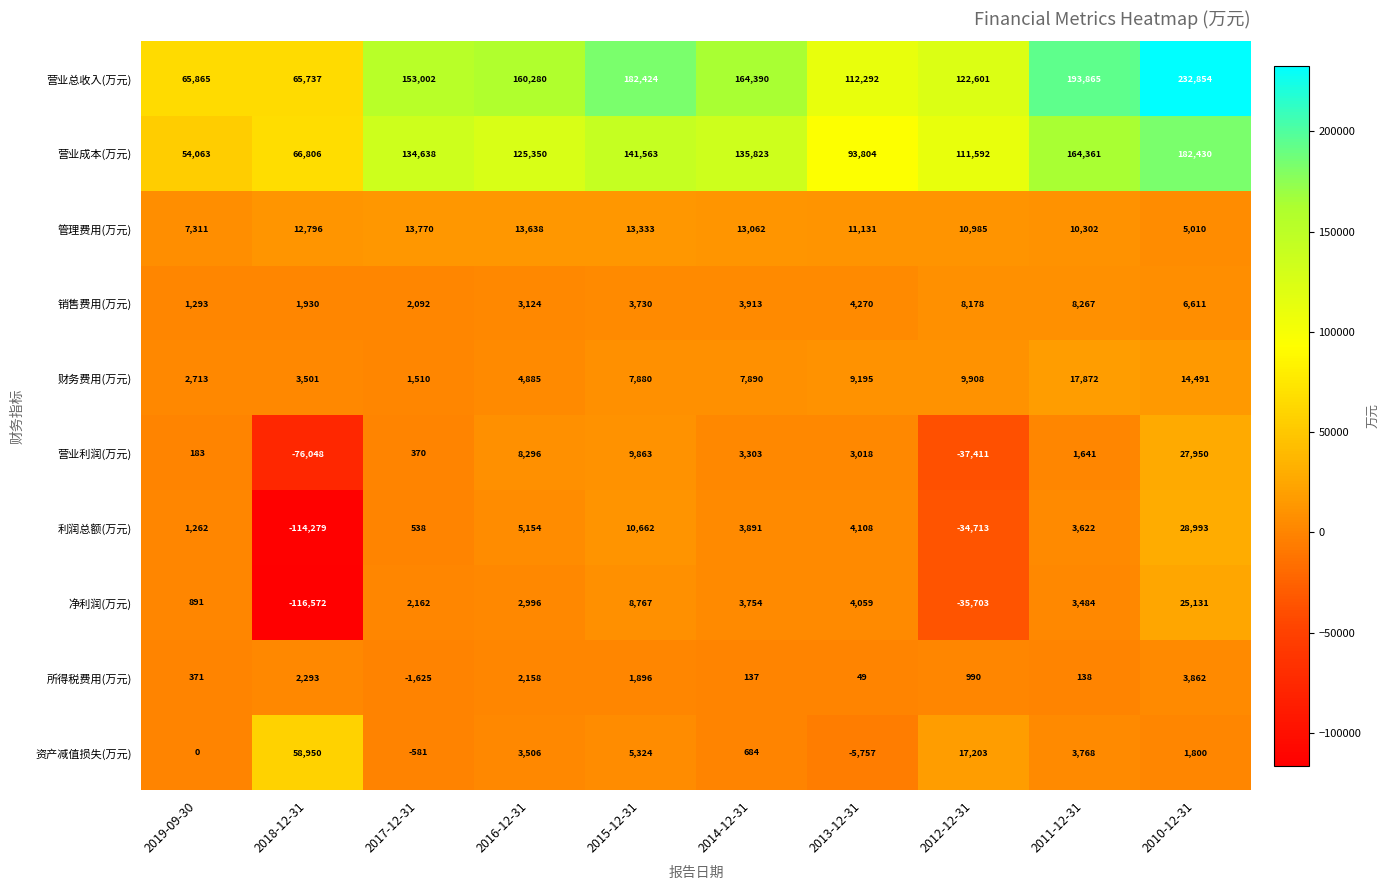

How many series are shown in this chart?

10